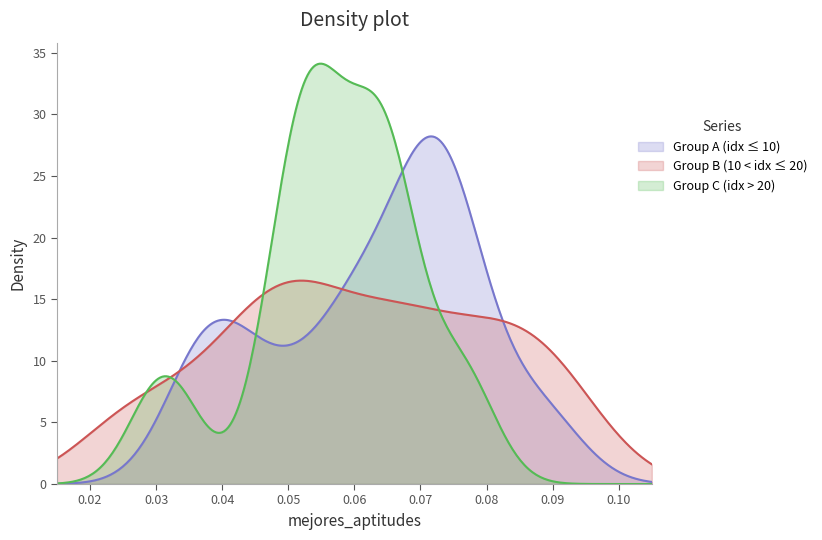

Which series has the largest range (max minus min)?

Group C (idx > 20)